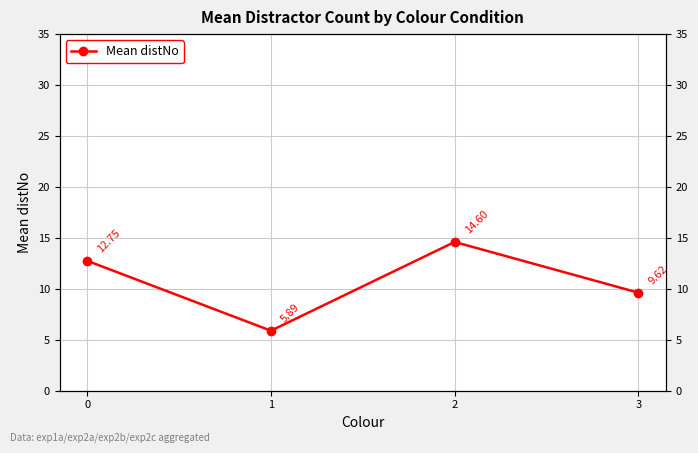

At which category does the data reach its first local valley?

1